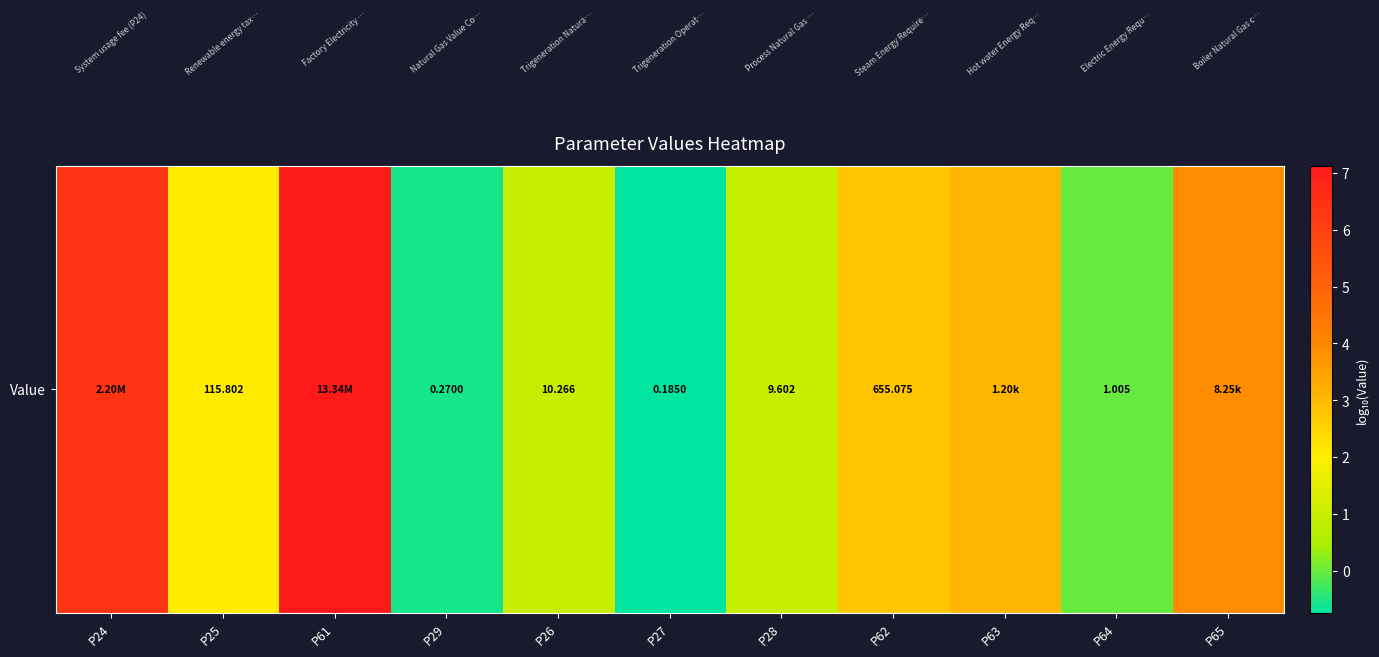

The value at P24 is 10.5. True or false?

False